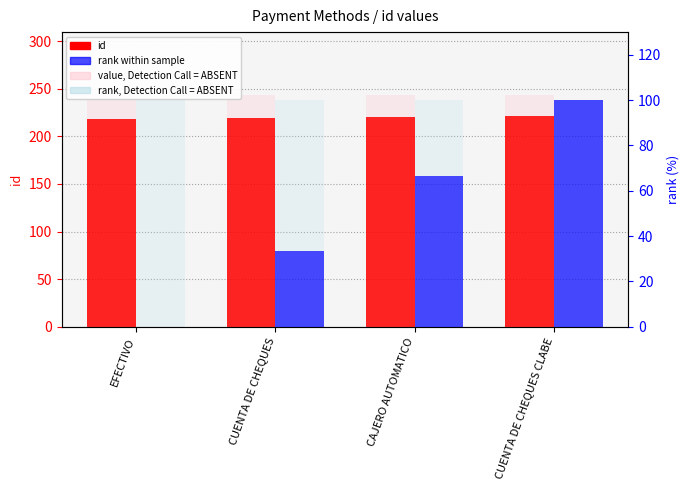

What is the difference between the highest and lowest values at CAJERO AUTOMATICO?

153.3